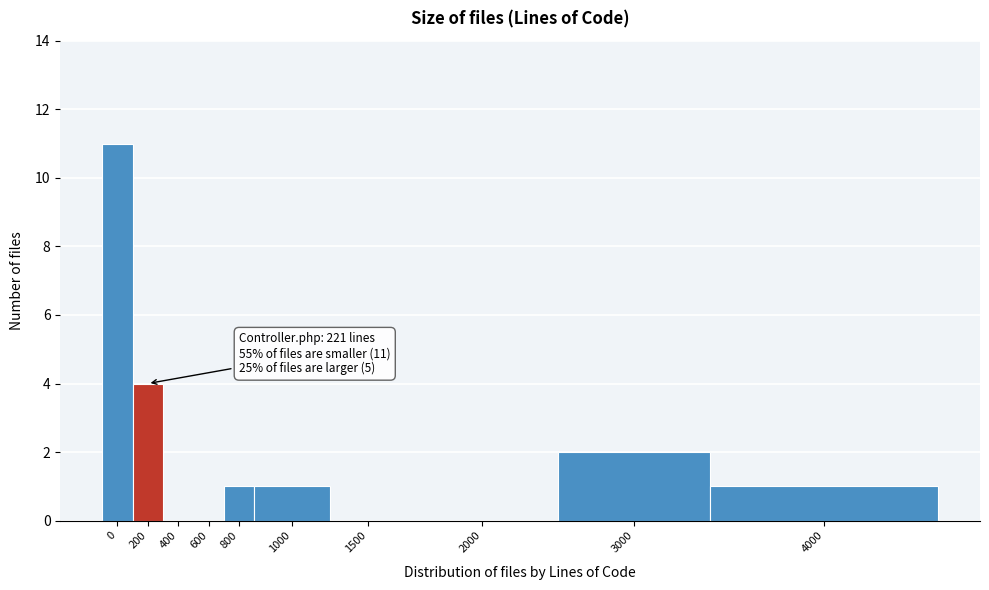

Reading left to right, what are all the values shown in this chart?

0=11	200=4	400=0	600=0	800=1	1000=1	1500=0	2000=0	3000=2	4000=1